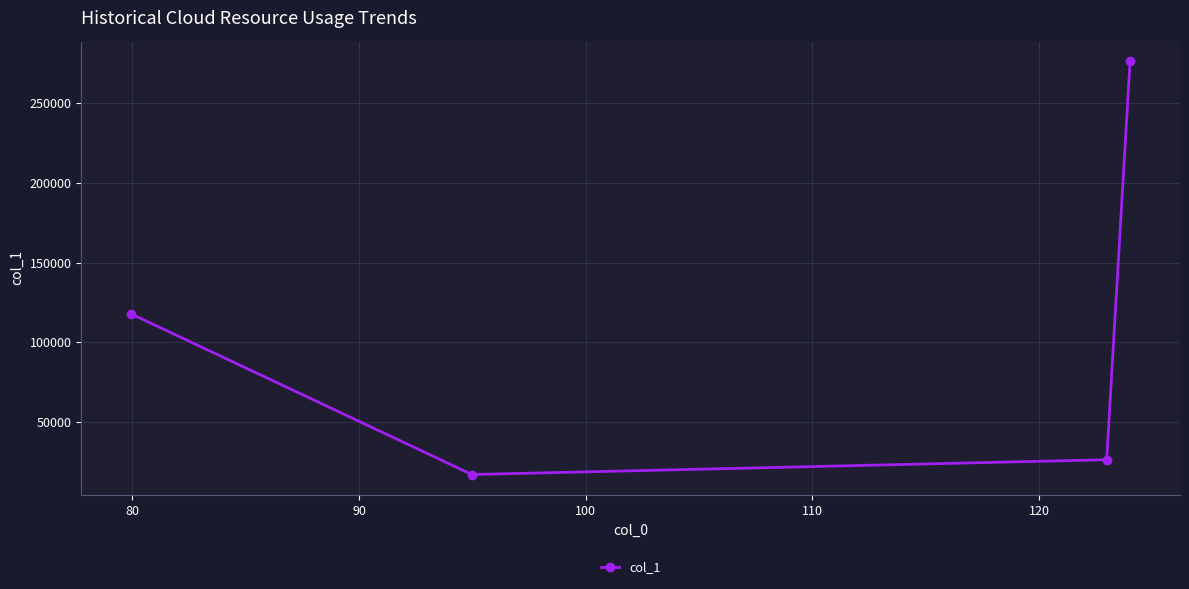

What is the average value?

109430.2